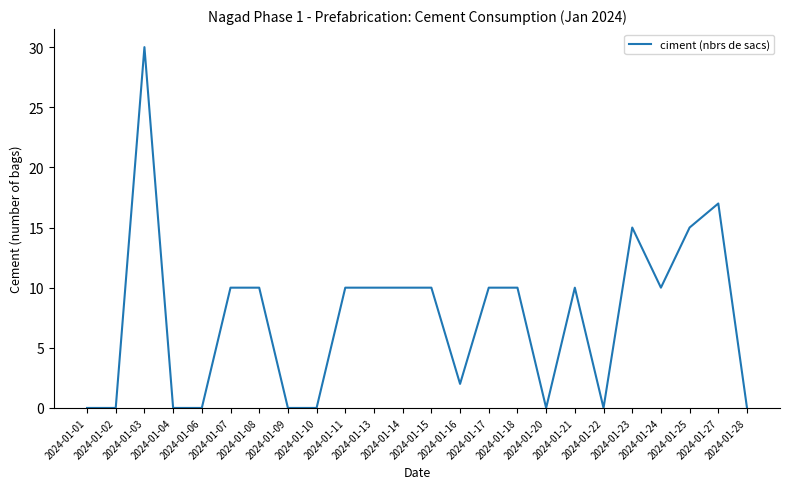

Reading left to right, transcribe all the data shown in this chart.

0	0	30	0	0	10	10	0	0	10	10	10	10	2	10	10	0	10	0	15	10	15	17	0